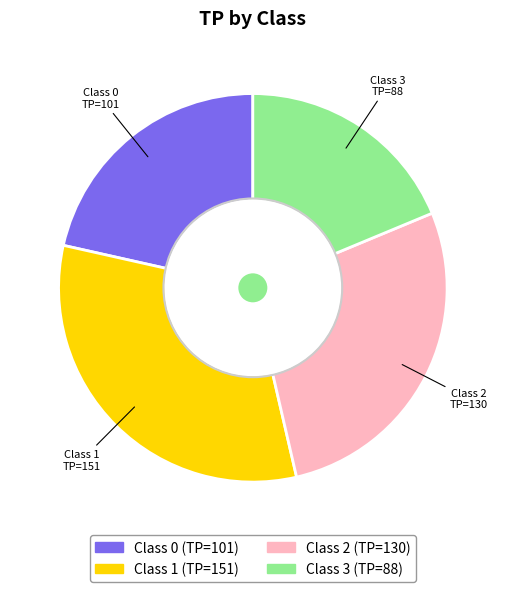

Does any single category account for the majority?

No